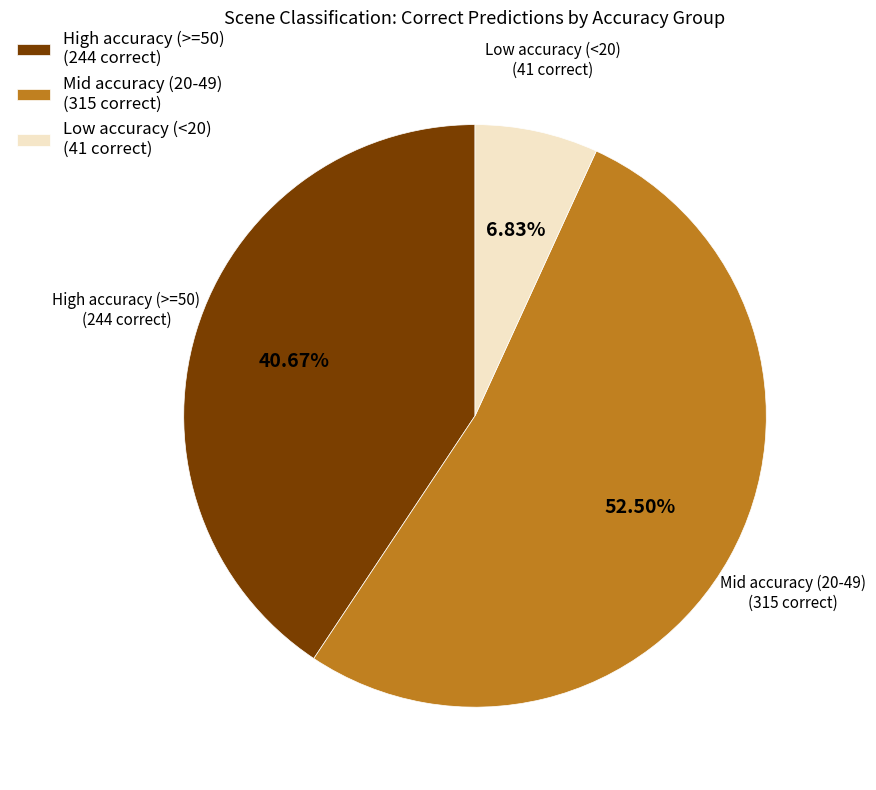

Which category has the biggest portion of the pie?

Mid accuracy (20-49) (315 correct)